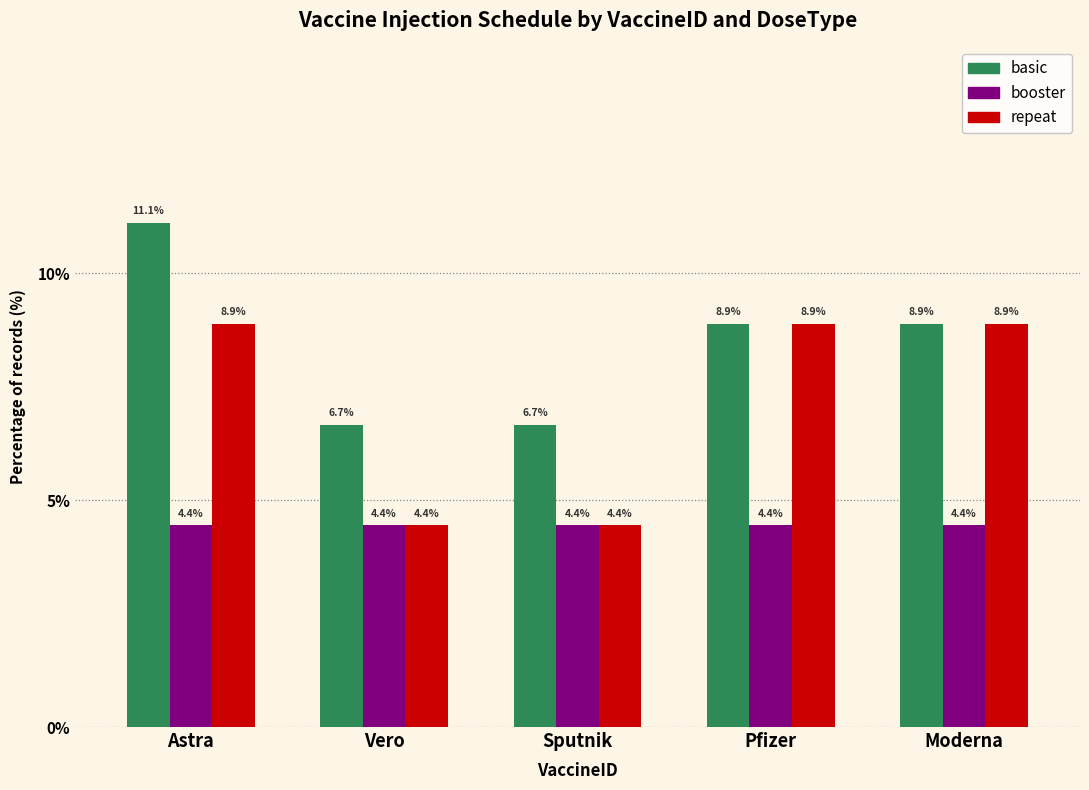

What is the difference between the highest and lowest values at Astra?

6.7